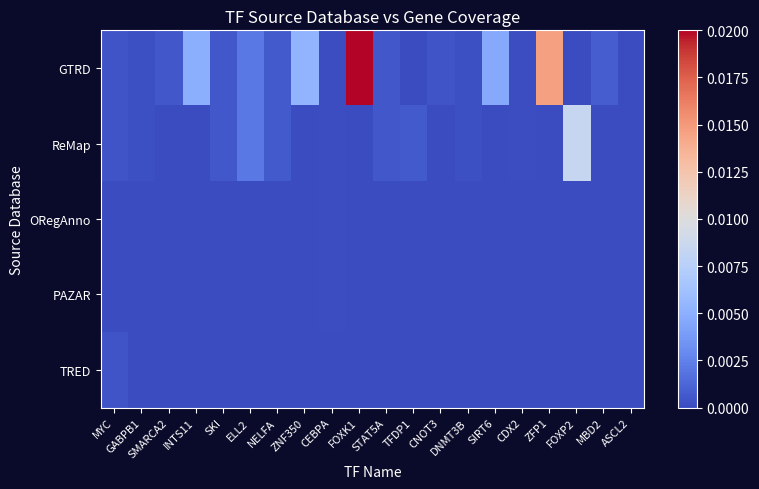

Which series changed the most between ZNF350 and CDX2?

GTRD